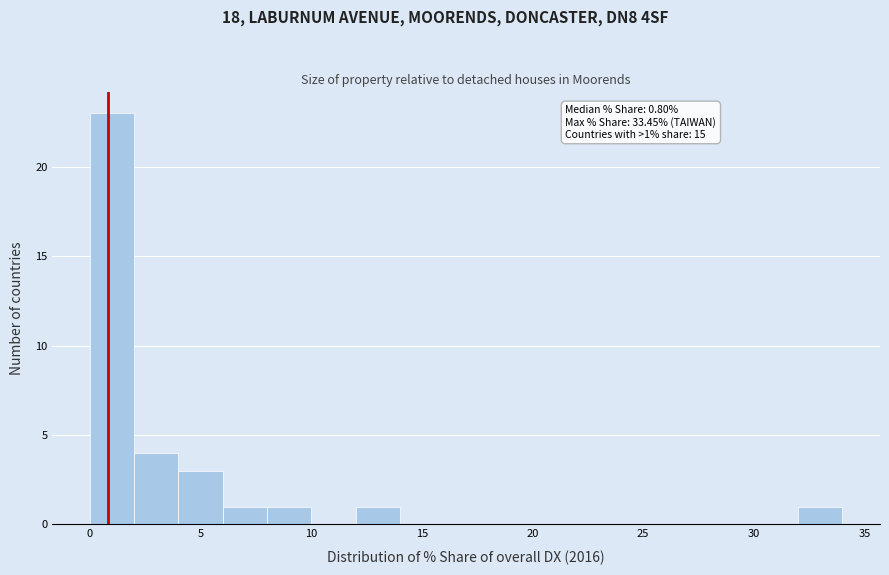

Which range on the x-axis has the tallest bar?

0 to 2